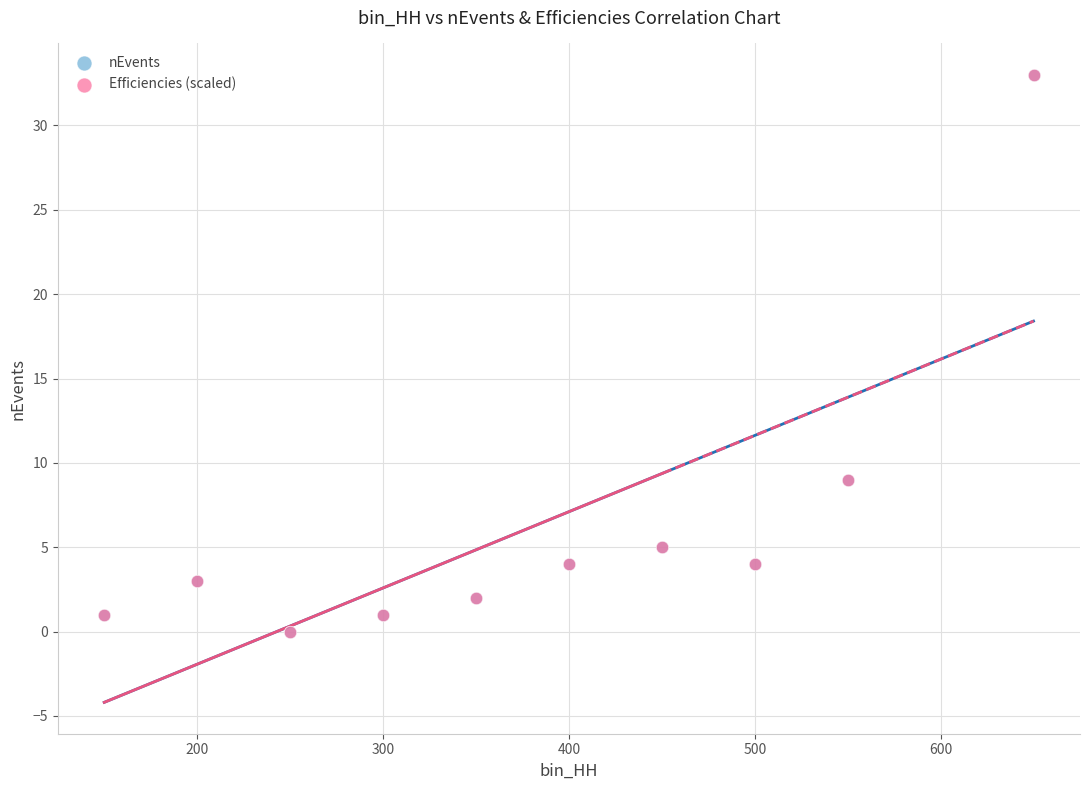

What are all the series names shown in the legend?

nEvents, Efficiencies (scaled)